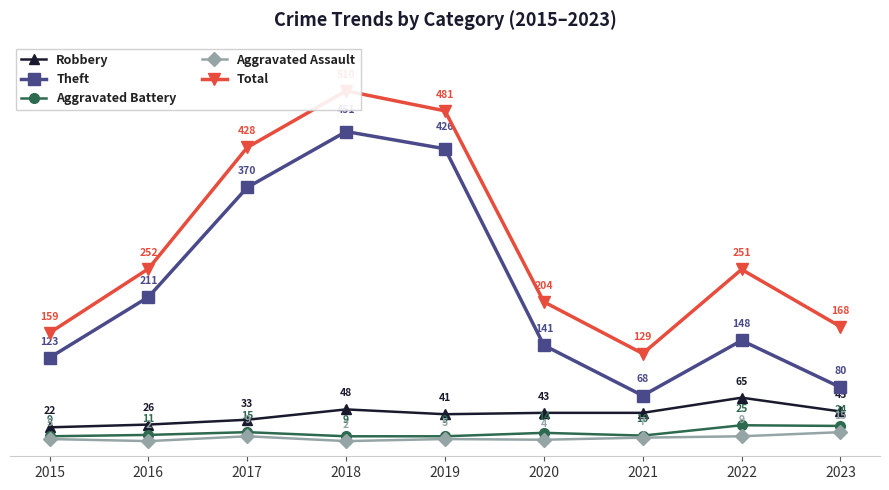

At how many categories does at least one series exceed 133?

8